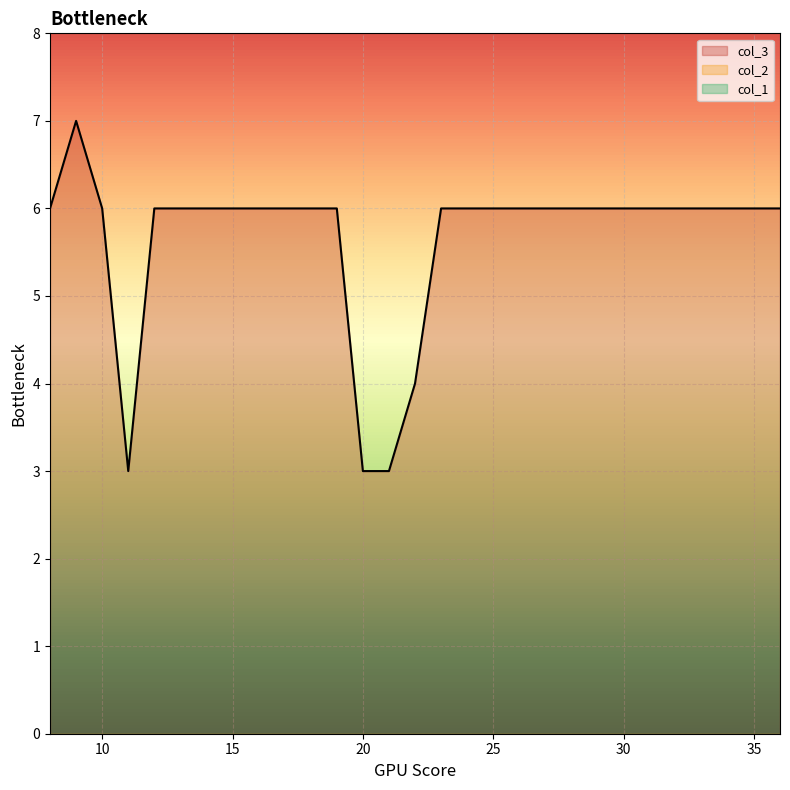

True or false: col_2 has more than 2 points higher than both neighbors.

False